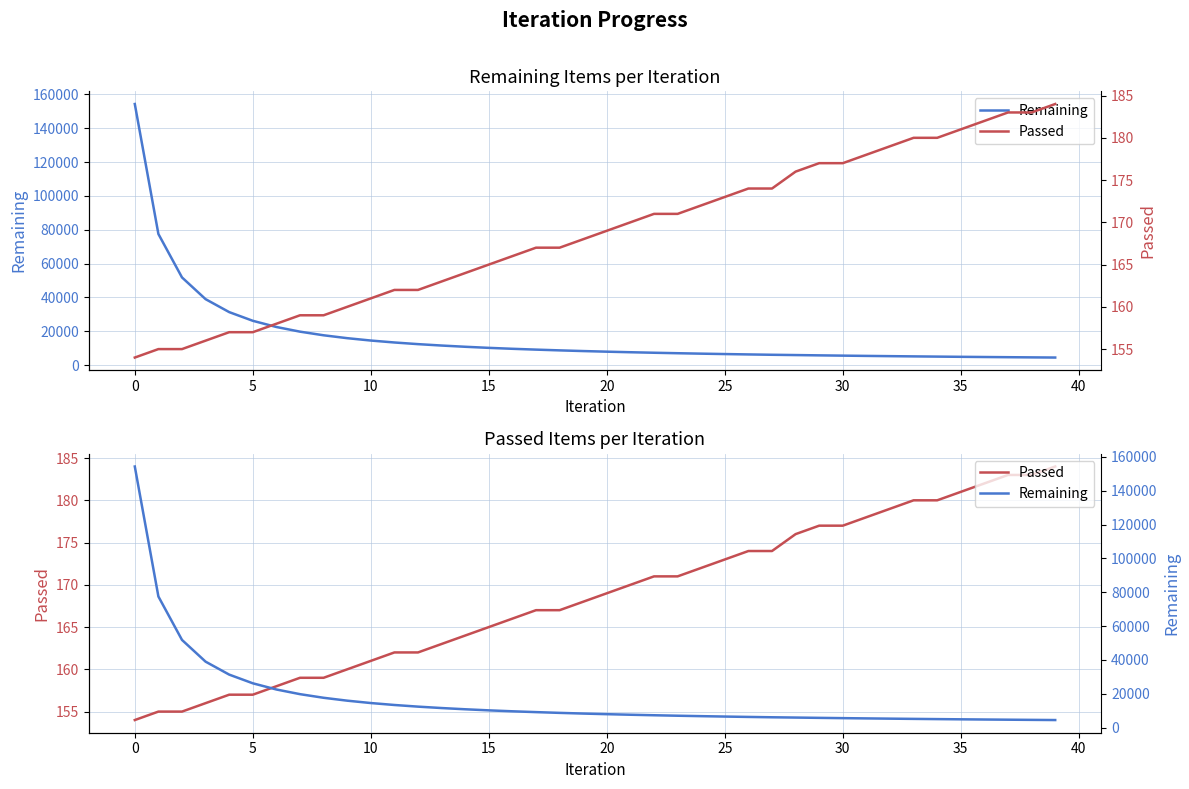

What is the label of the 29th point from the right?

11